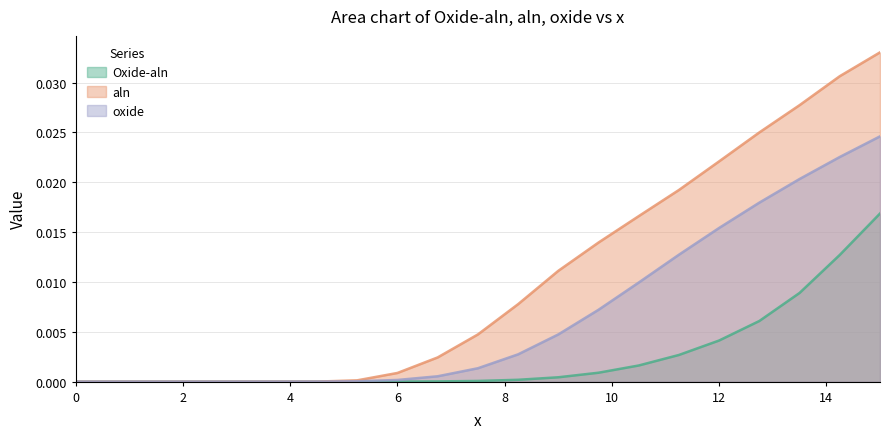

Rank the categories by aln value from lowest to highest.

0, 0.75, 1.5, 2.25, 3, 3.75, 4.5, 5.25, 6, 6.75, 7.5, 8.25, 9, 9.75, 10.5, 11.25, 12, 12.75, 13.5, 14.25, 15